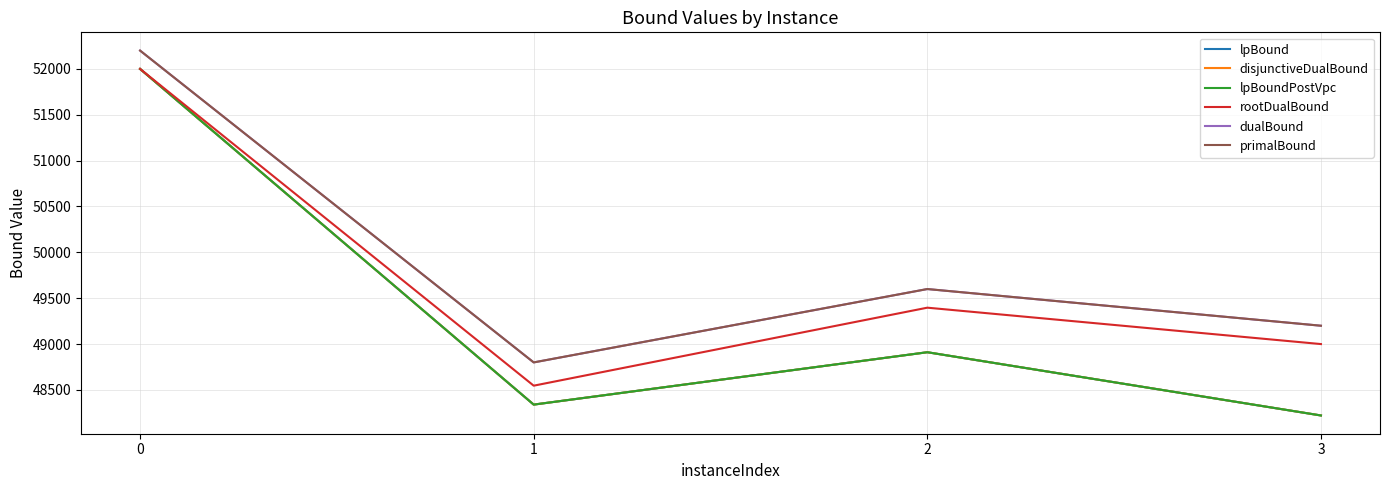

Does the chart have visible grid lines?

Yes